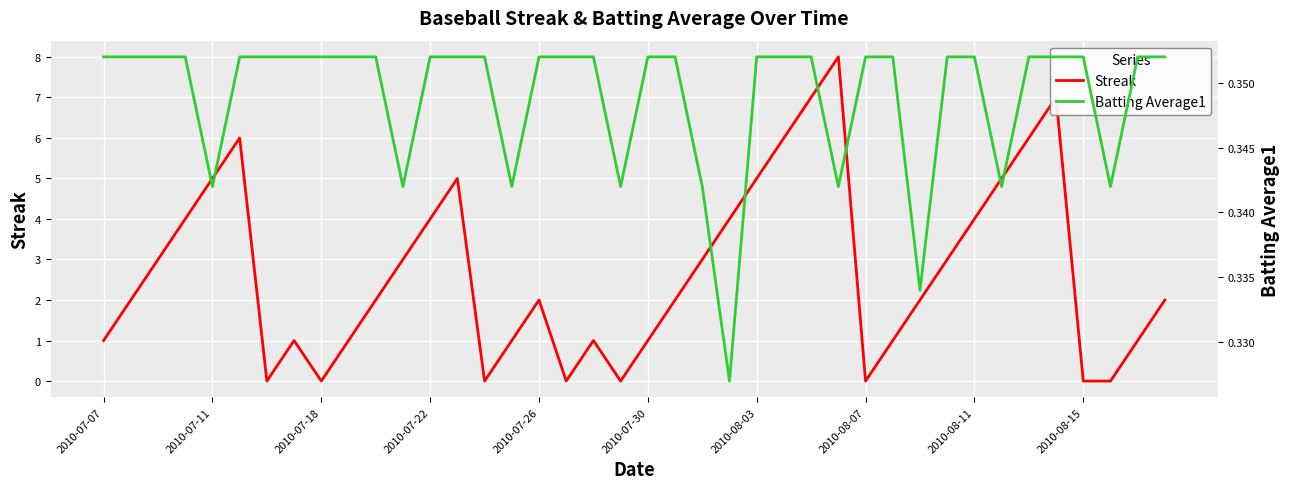

How many values in the Streak series are below 2?

16